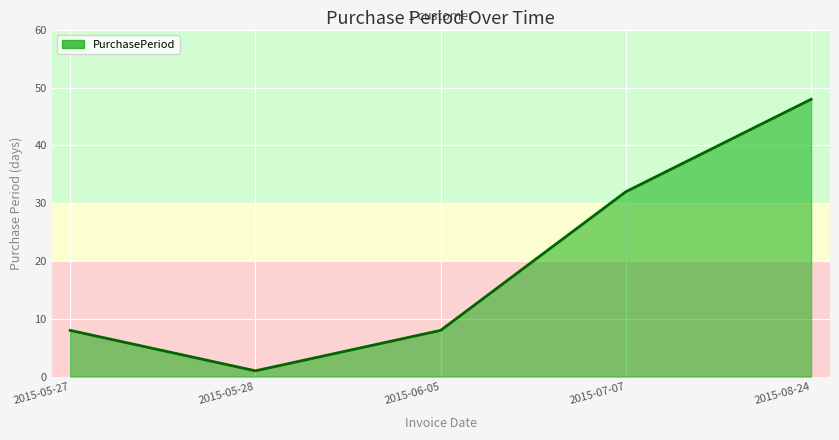

How many lines are shown in the chart?

1